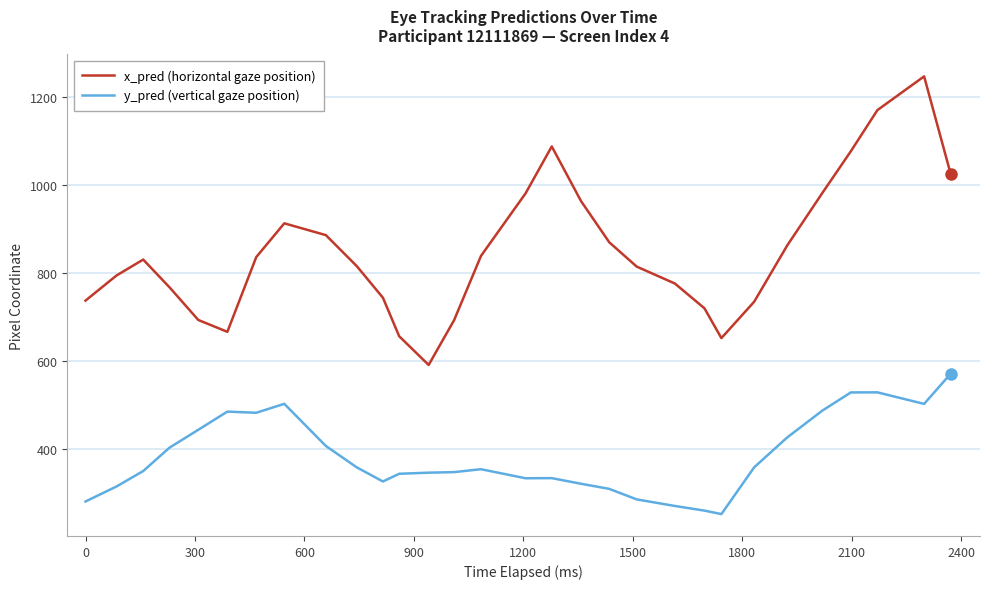

What is the difference between the maximum and minimum values in the x_pred (horizontal gaze position) series?

656.3